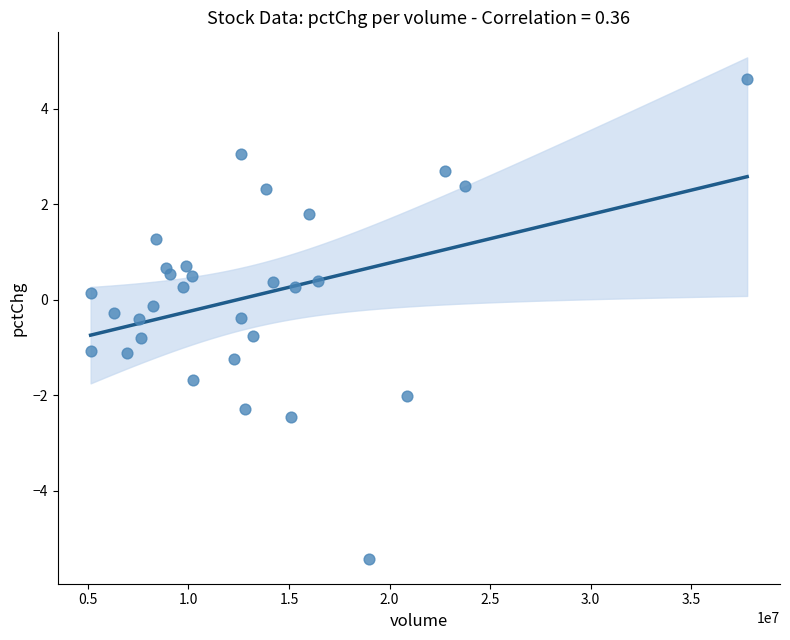

What is the range of Y values (max minus min)?

10.0